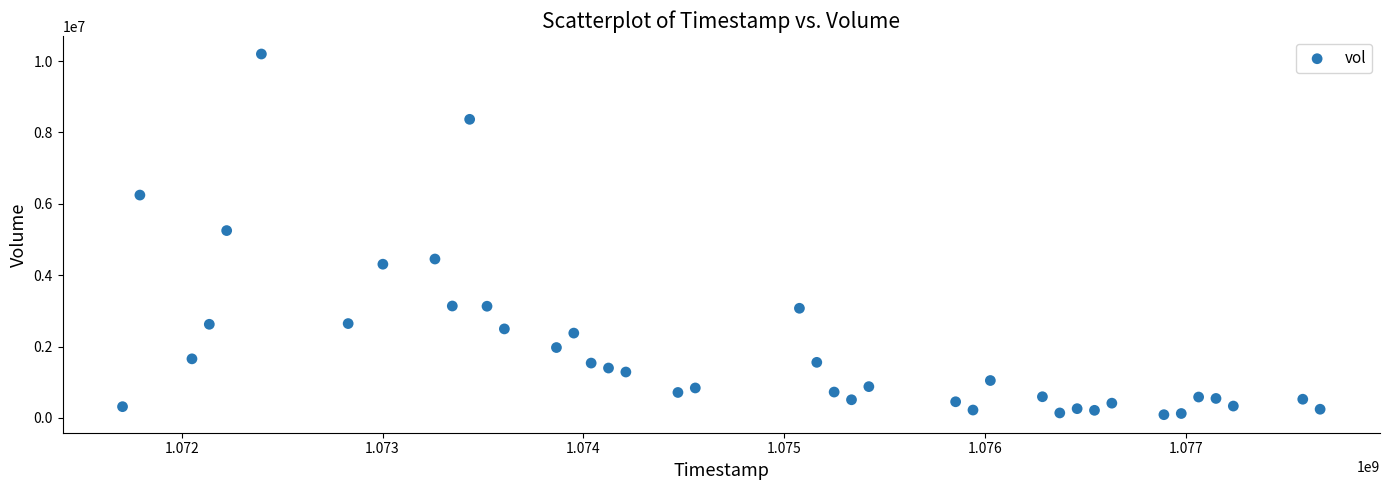

What is the range of Y values (max minus min)?

10108185